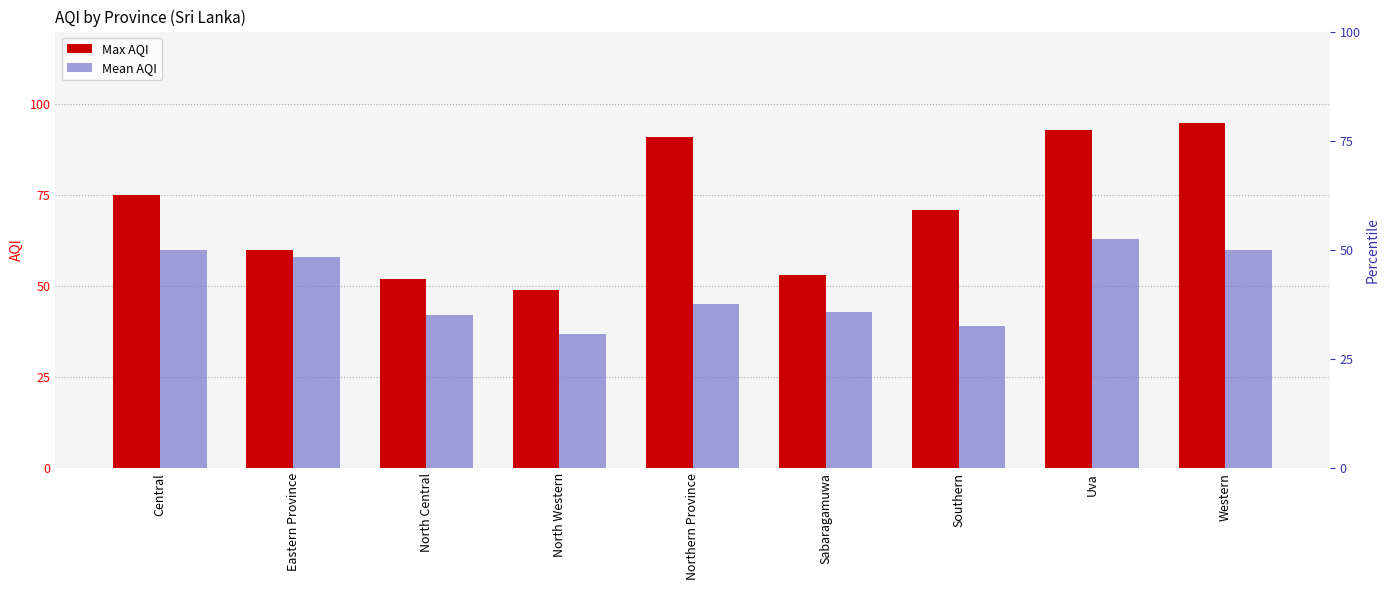

Which series has the largest range (max minus min)?

Max AQI